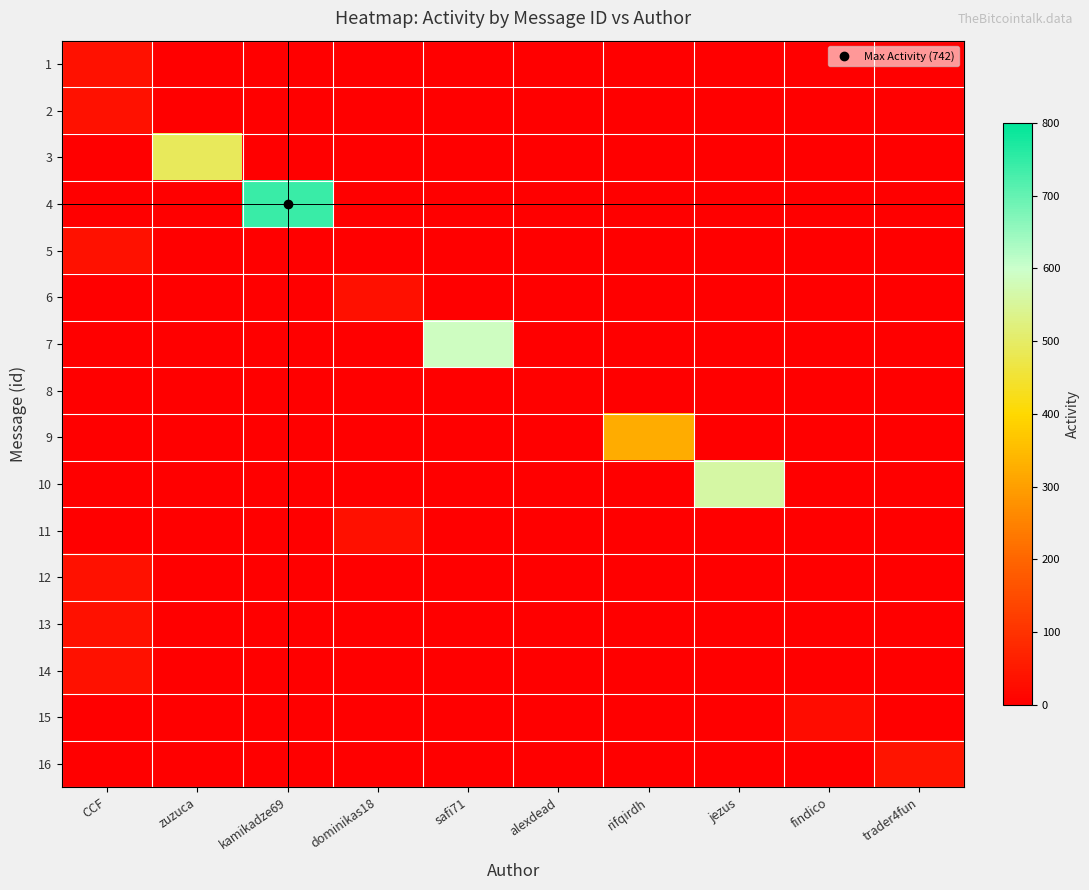

Reading left to right, list all the values displayed in this chart.

row_0: 35	0	0	0	0	0	0	0	0	0
row_1: 35	0	0	0	0	0	0	0	0	0
row_2: 0	490	0	0	0	0	0	0	0	0
row_3: 0	0	742	0	0	0	0	0	0	0
row_4: 35	0	0	0	0	0	0	0	0	0
row_5: 0	0	0	32	0	0	0	0	0	0
row_6: 0	0	0	0	588	0	0	0	0	0
row_7: 0	0	0	0	0	6	0	0	0	0
row_8: 0	0	0	0	0	0	322	0	0	0
row_9: 0	0	0	0	0	0	0	560	0	0
row_10: 0	0	0	32	0	0	0	0	0	0
row_11: 35	0	0	0	0	0	0	0	0	0
row_12: 35	0	0	0	0	0	0	0	0	0
row_13: 35	0	0	0	0	0	0	0	0	0
row_14: 0	0	0	0	0	0	0	0	28	0
row_15: 0	0	0	0	0	0	0	0	0	42